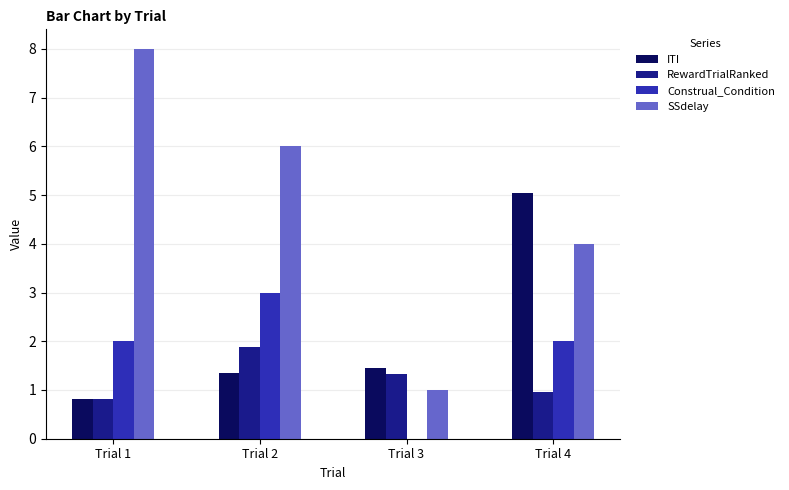

What is the sum of the RewardTrialRanked values at Trial 4 and Trial 1?

1.8